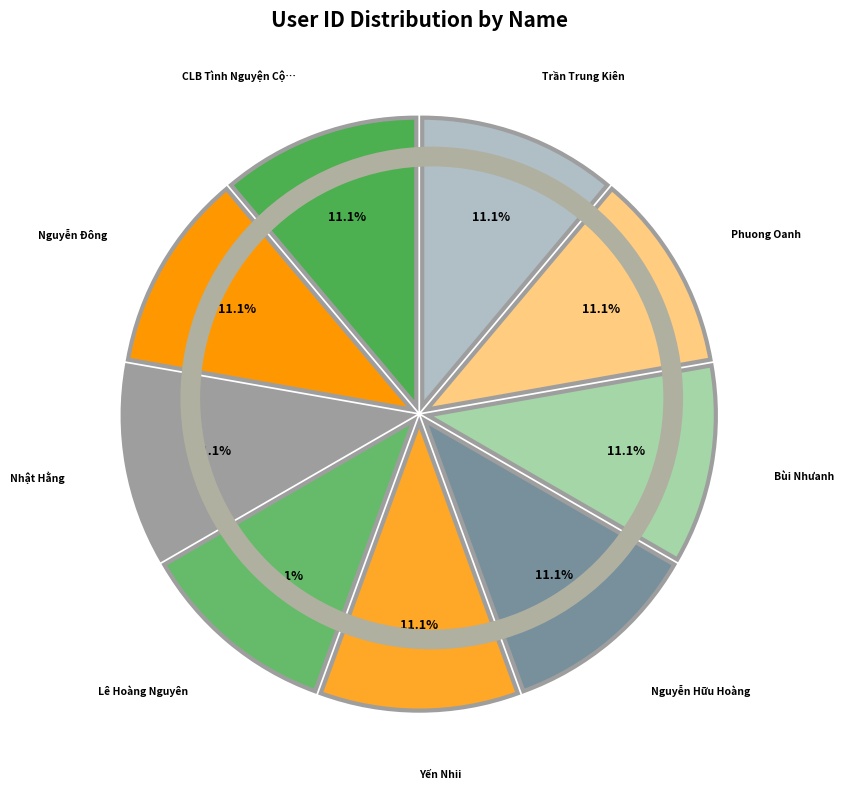

Which slice is the smallest?

Bùi Nhưanh